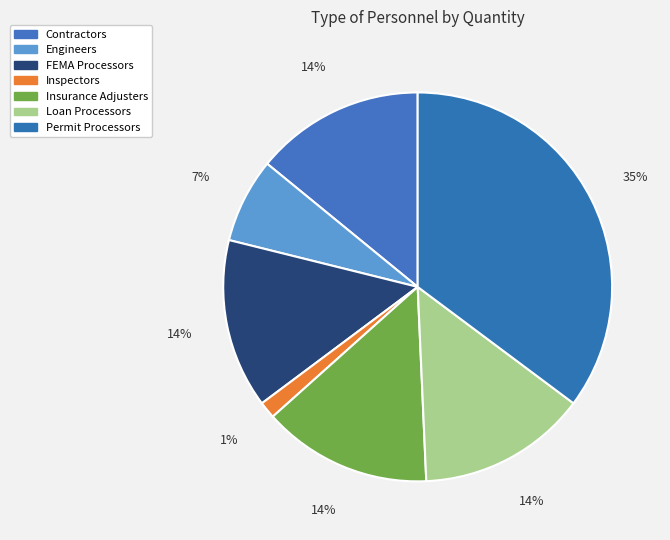

The Insurance Adjusters slice represents 22% of the pie. True or false?

False